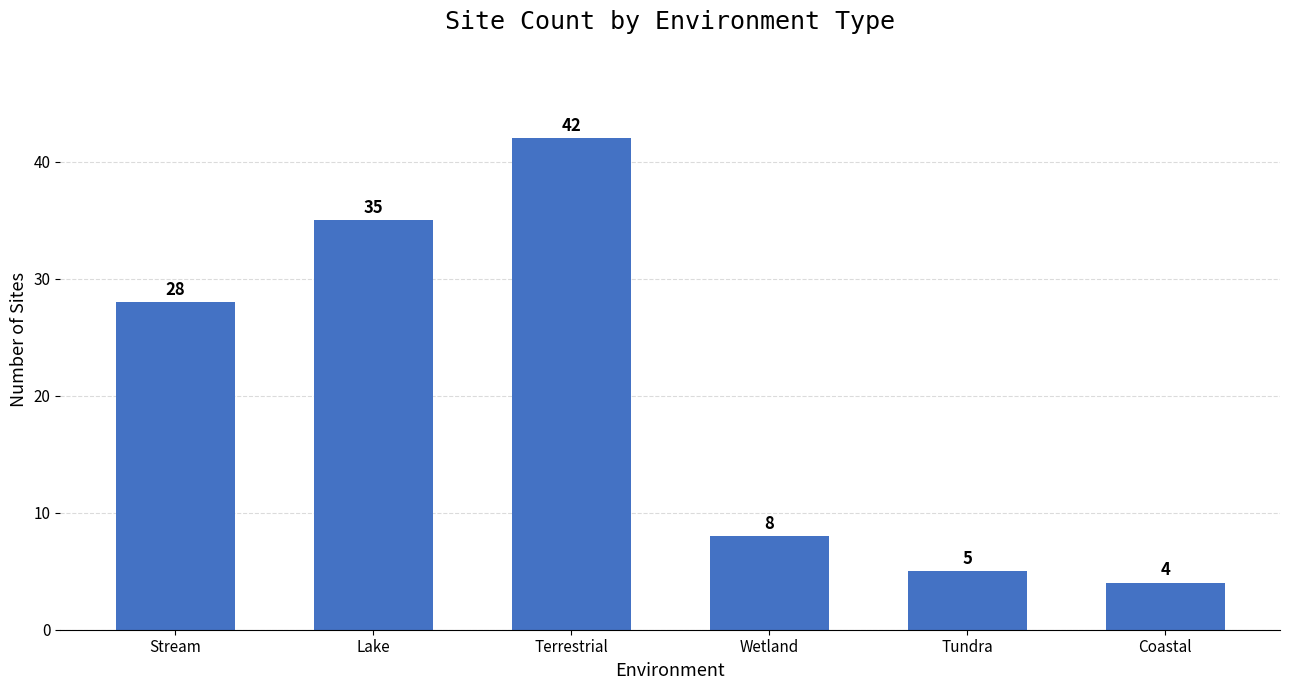

Is it true that the value at Wetland is 8?

True